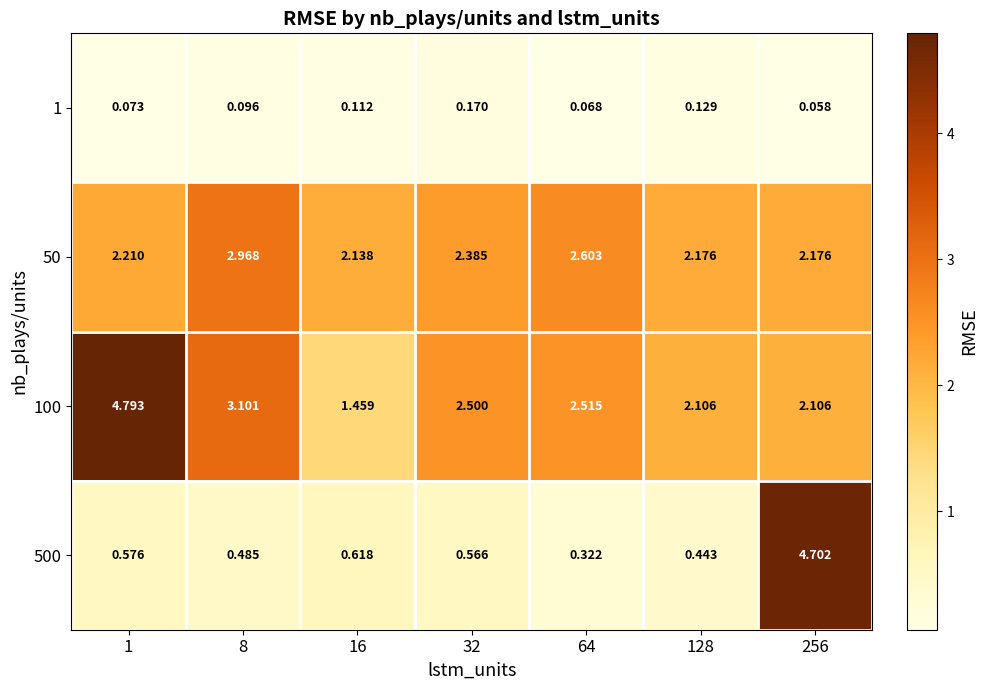

Is the value of 50 at 1 greater than the value of 500 at 64?

Yes